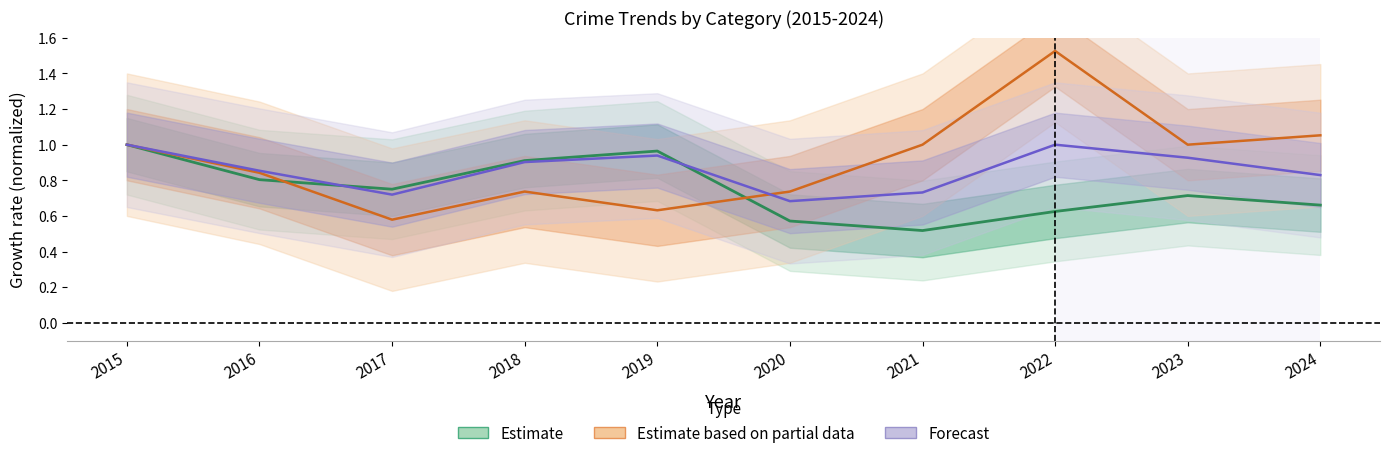

What is the smallest value displayed?

0.5